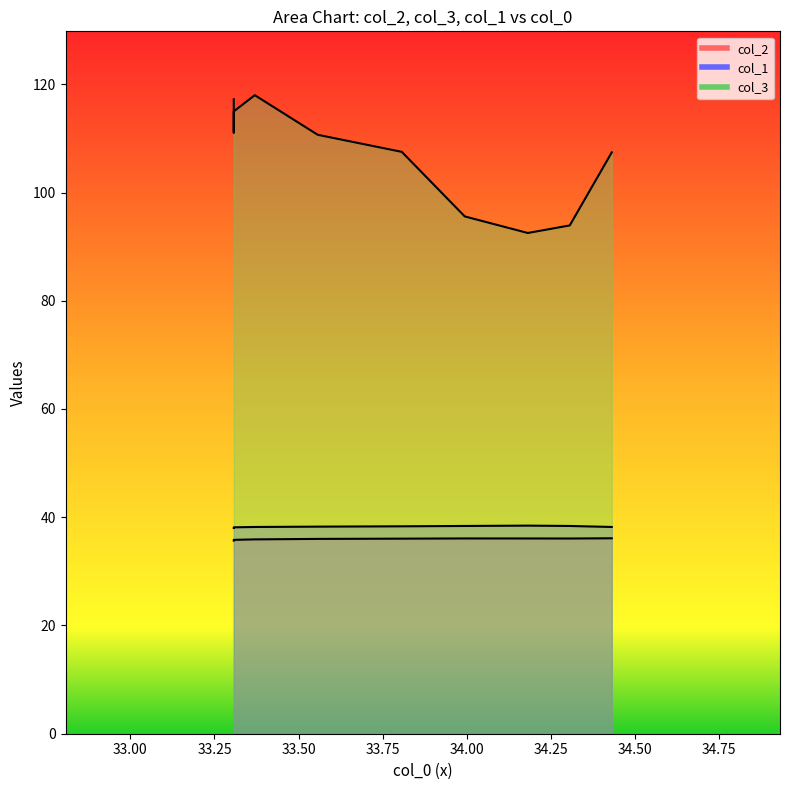

The col_3 series shows 192.8 at 35.00. True or false?

False